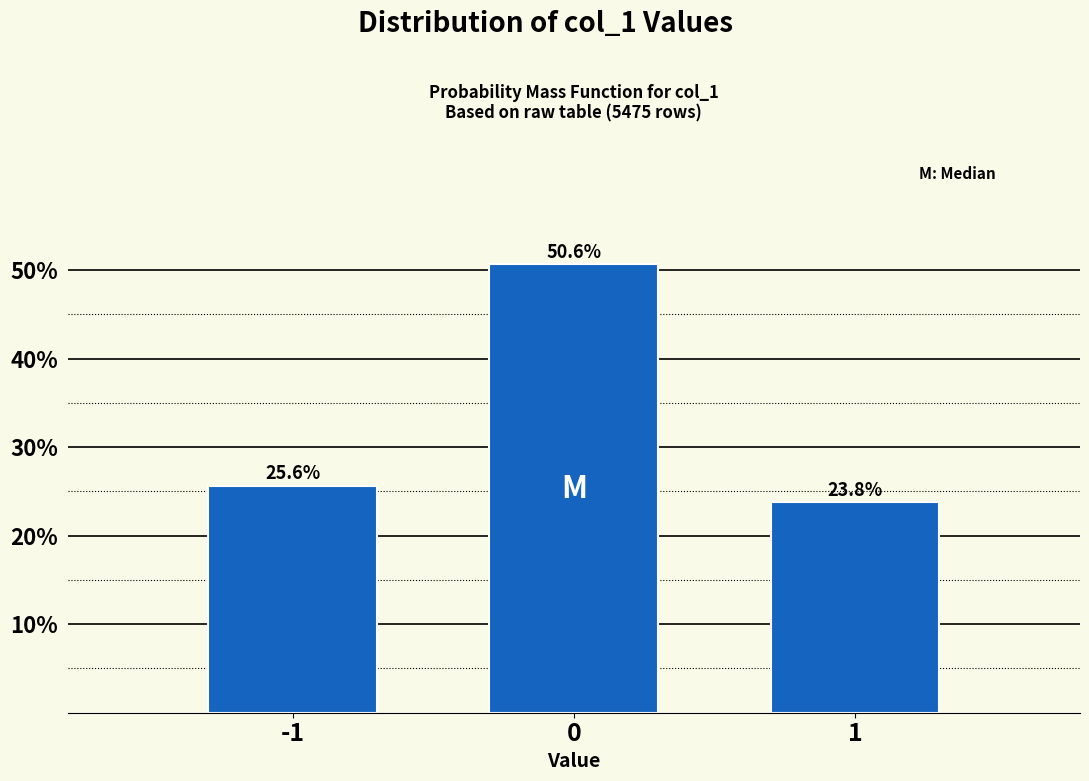

Reading right to left, extract all data points from this chart.

1=23.8	0=50.6	-1=25.6